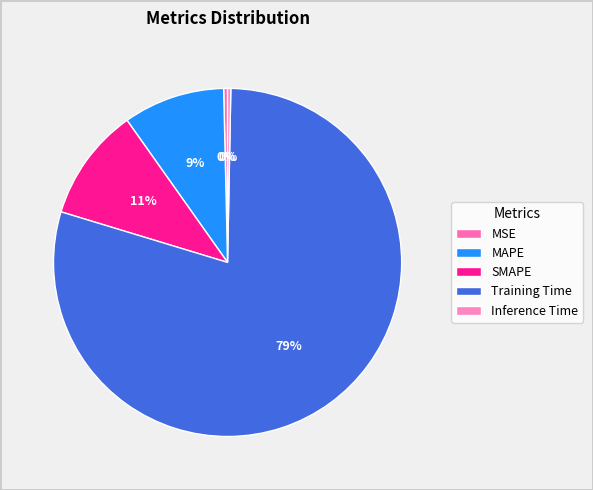

Which category has the smallest portion of the pie?

Inference Time